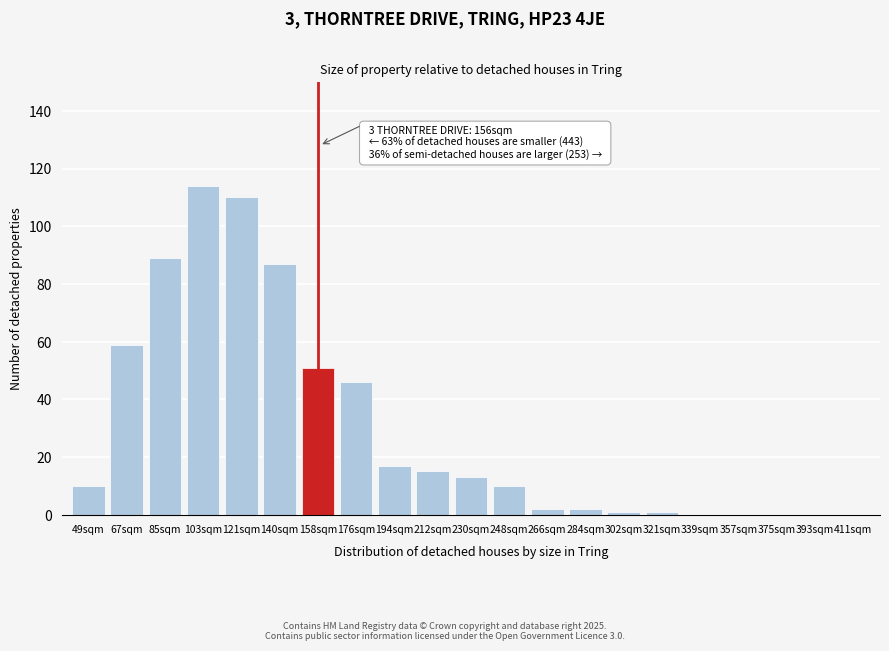

Reading left to right, transcribe all the data shown in this chart.

49sqm=10	67sqm=59	85sqm=89	103sqm=114	121sqm=110	140sqm=87	158sqm=51	176sqm=46	194sqm=17	212sqm=15	230sqm=13	248sqm=10	266sqm=2	284sqm=2	302sqm=1	321sqm=1	339sqm=0	357sqm=0	375sqm=0	393sqm=0	411sqm=0